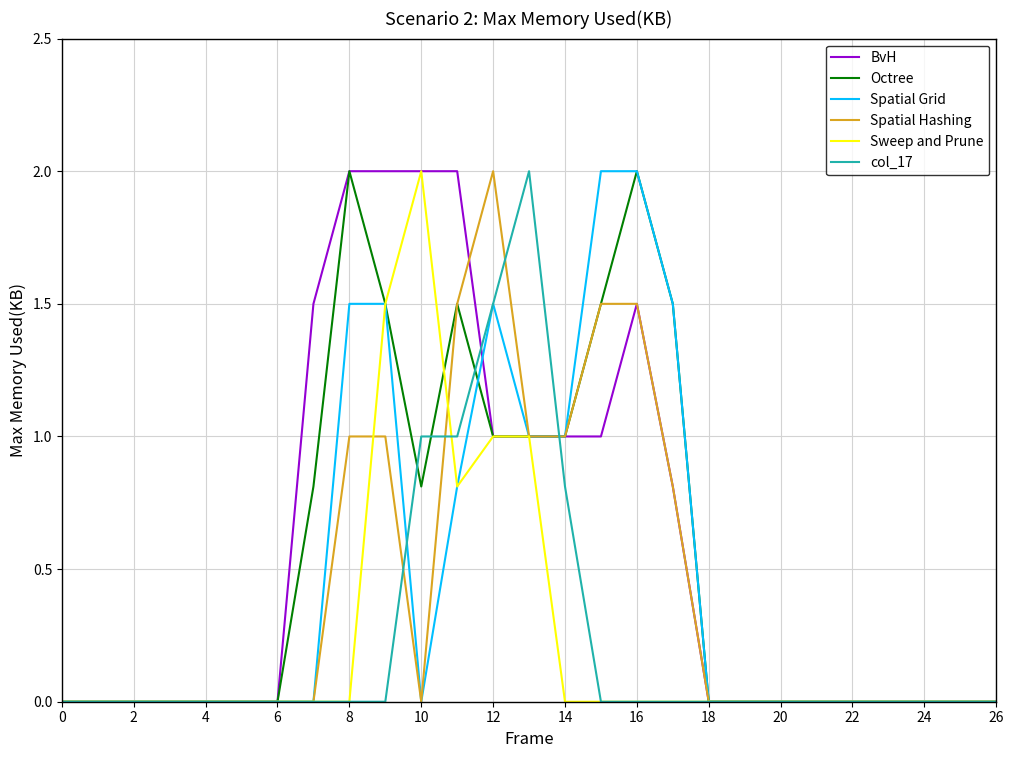

What is the highest value of the Spatial Hashing series?

2.0